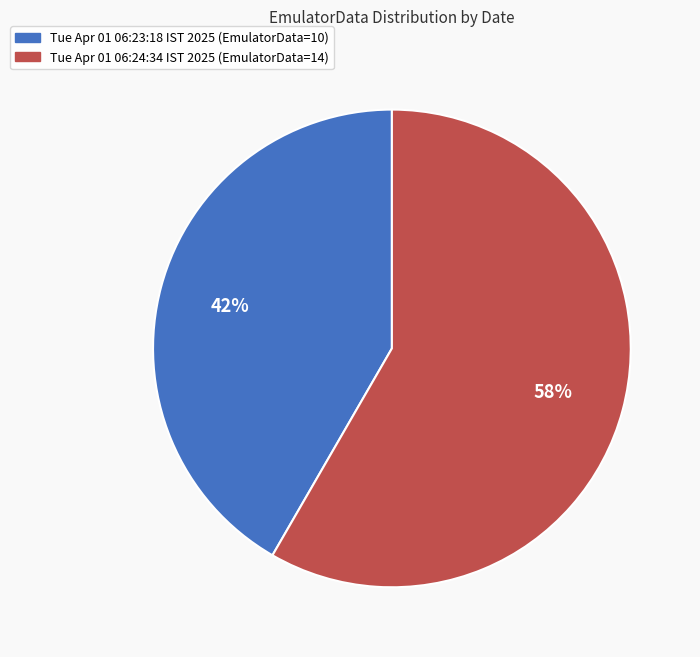

Which slice represents more than half of the pie?

Tue Apr 01 06:24:34 IST 2025